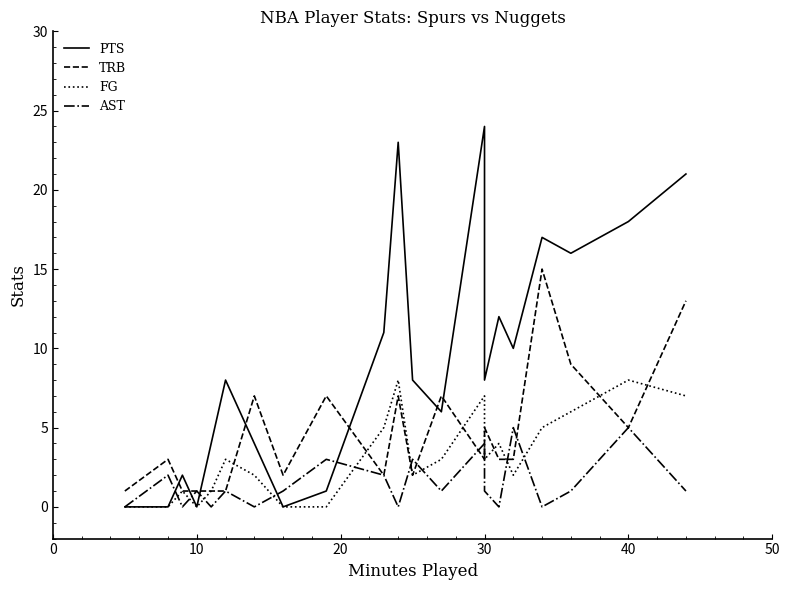

At how many categories does at least one series exceed 21?

2